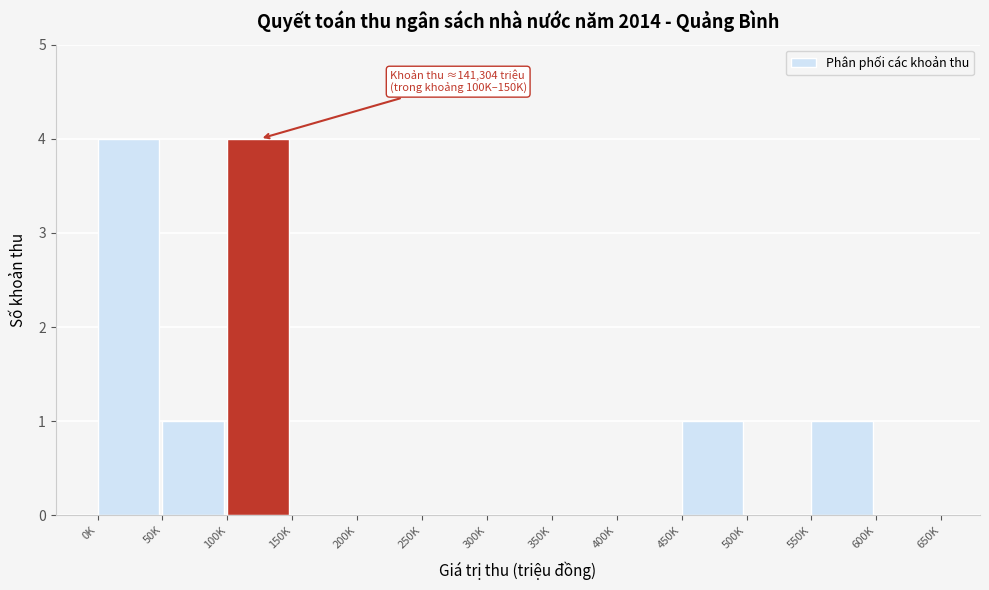

Reading left to right, what are all the values shown in this chart?

0K=4	50K=1	100K=4	150K=0	200K=0	250K=0	300K=0	350K=0	400K=0	450K=1	500K=0	550K=1	600K=0